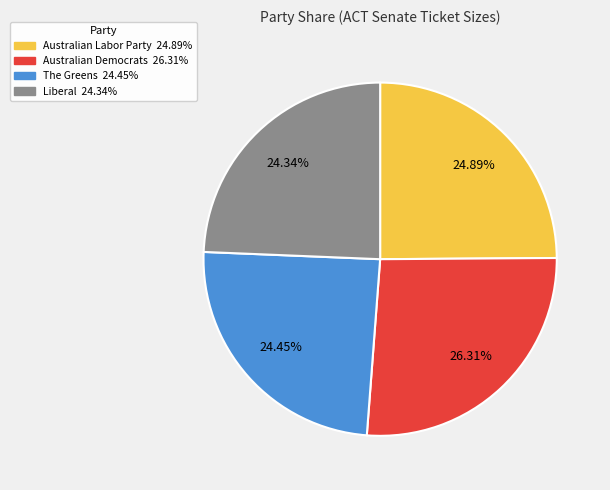

Do The Greens and Liberal together represent more than half of the pie?

No